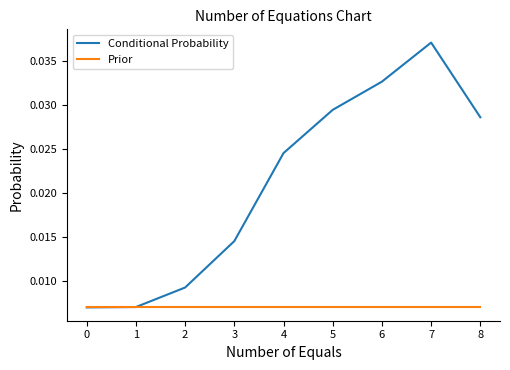

Does the chart have visible grid lines?

No